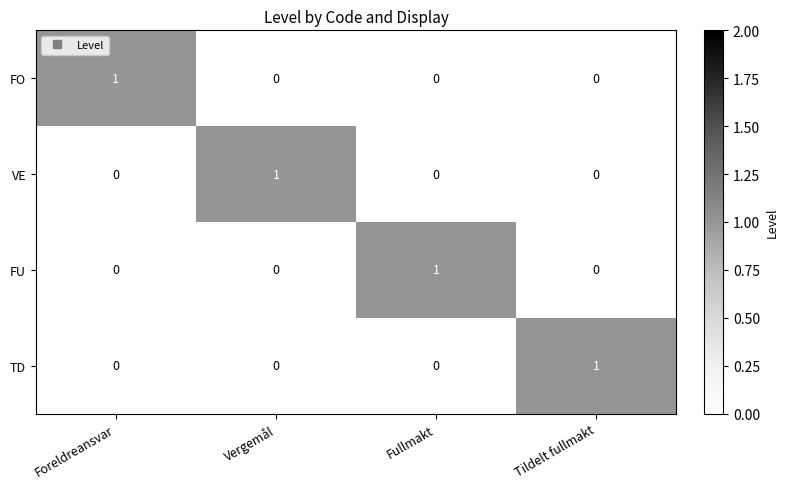

The FO series shows 0 at Fullmakt. True or false?

True